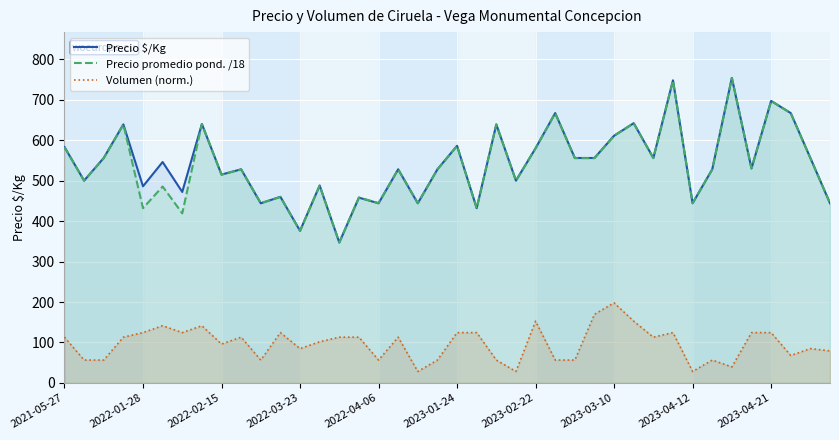

Does the chart display data point markers on the line(s)?

No